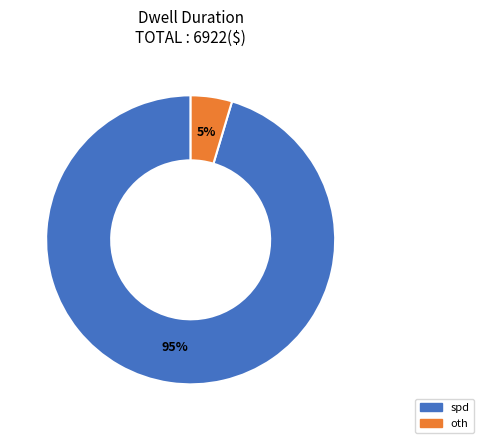

Between spd and oth, which is larger?

spd